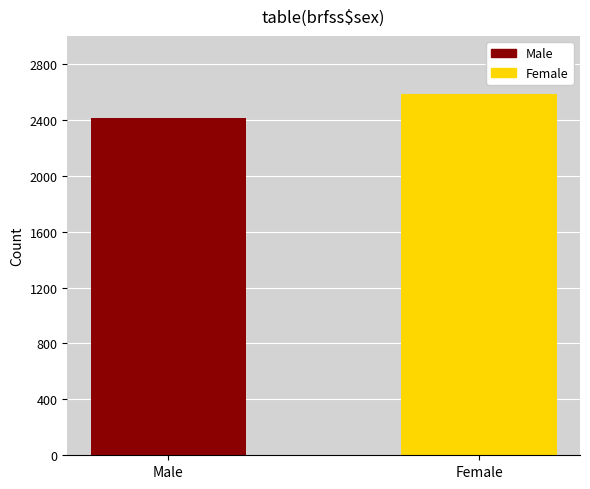

What is the value of the 2nd bar from the left?

2586